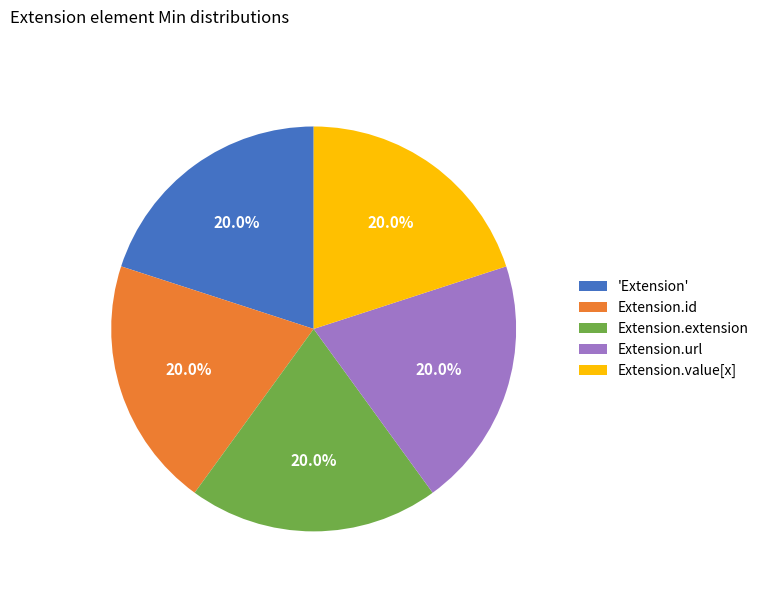

How many slices are in this pie chart?

5